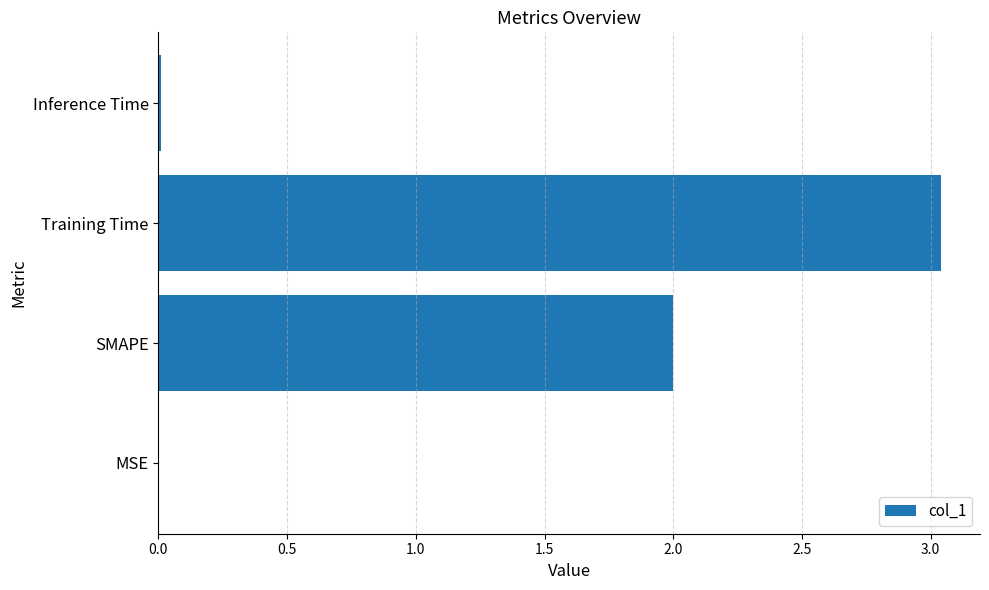

Which category has the highest value across all series?

Training Time